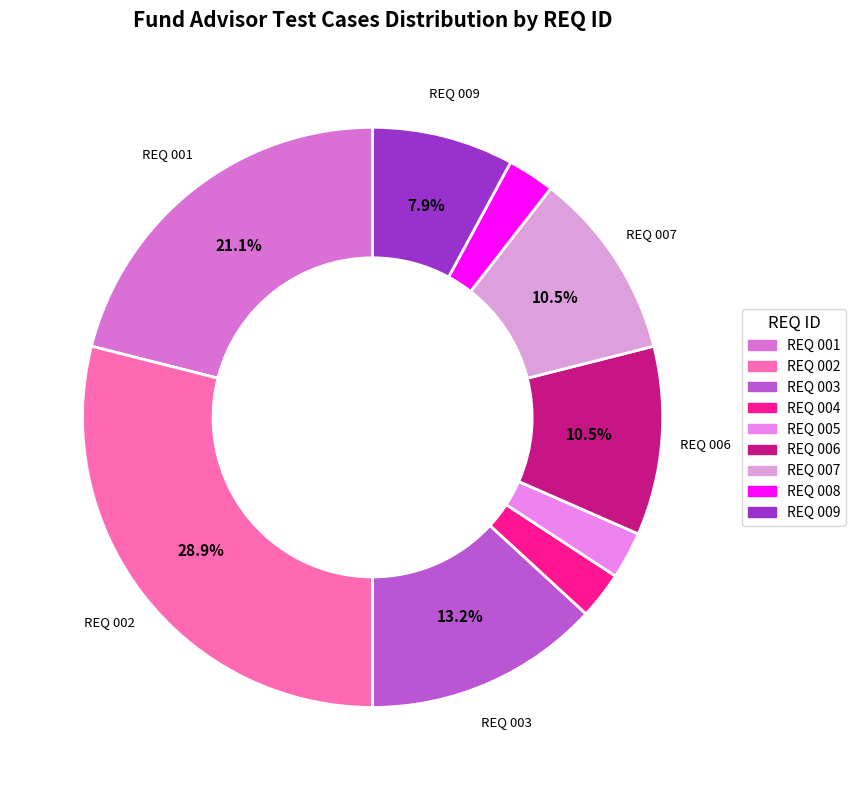

What percentage is NOT represented by REQ 007?

89.5%